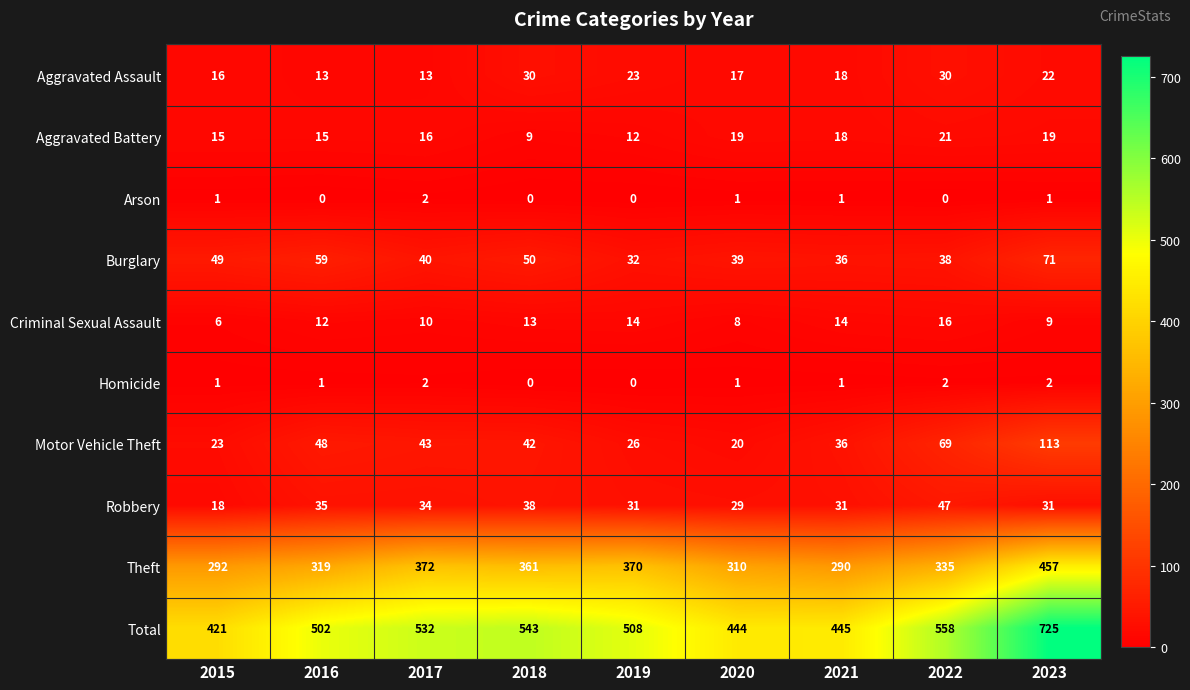

What is the difference between the Total values at 2019 and 2017?

24